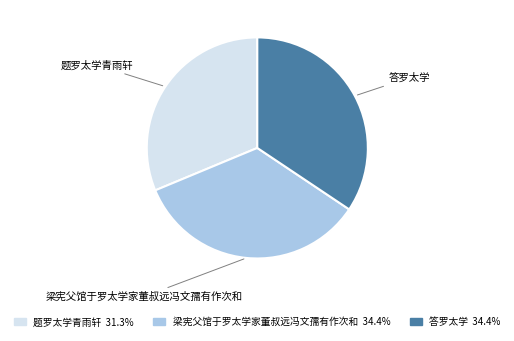

How many segments does this pie chart have?

3